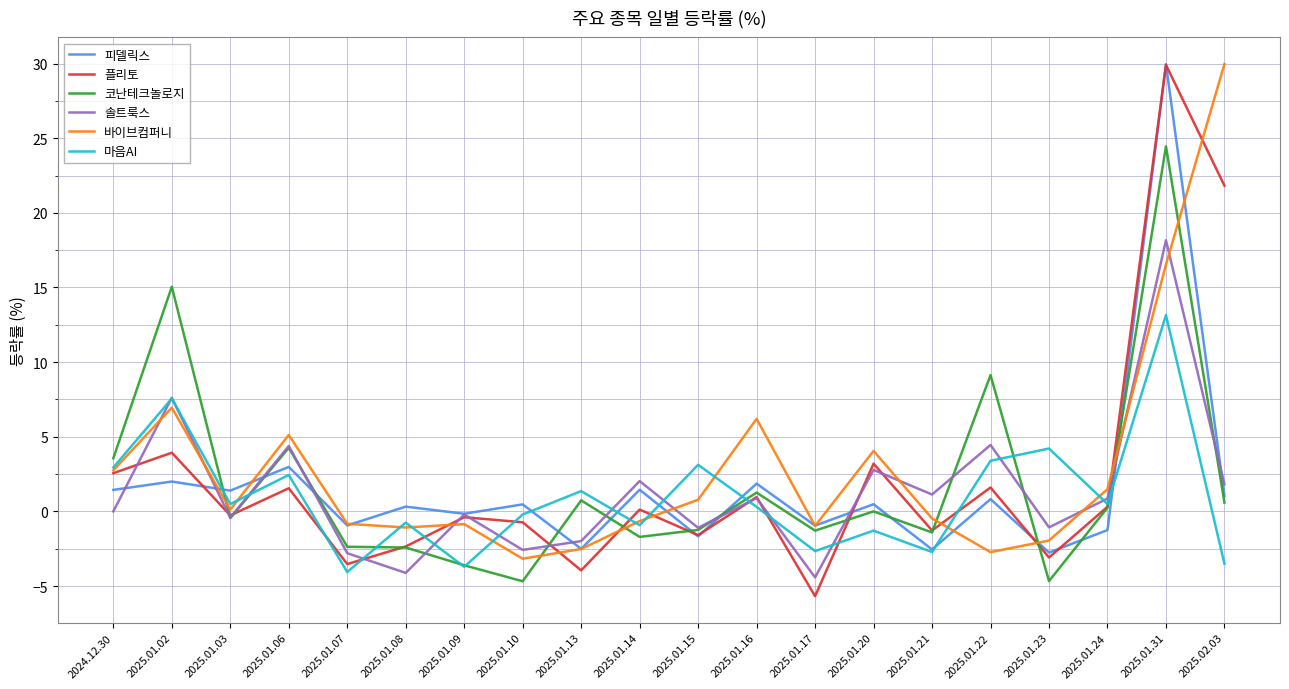

What is the maximum value shown in the chart?

30.0